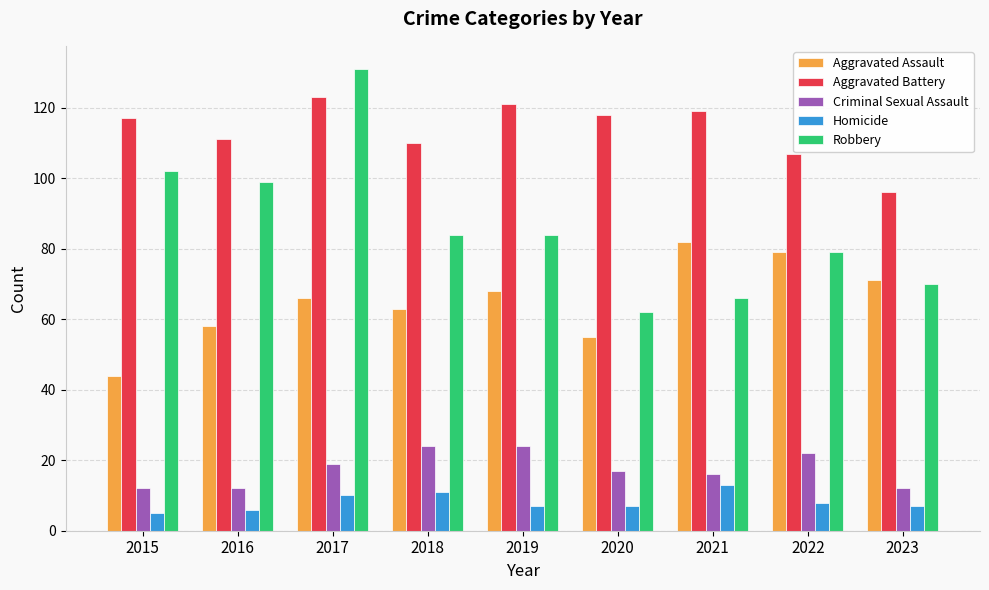

What is the value of the Aggravated Battery bar at the 9th from the left?

96